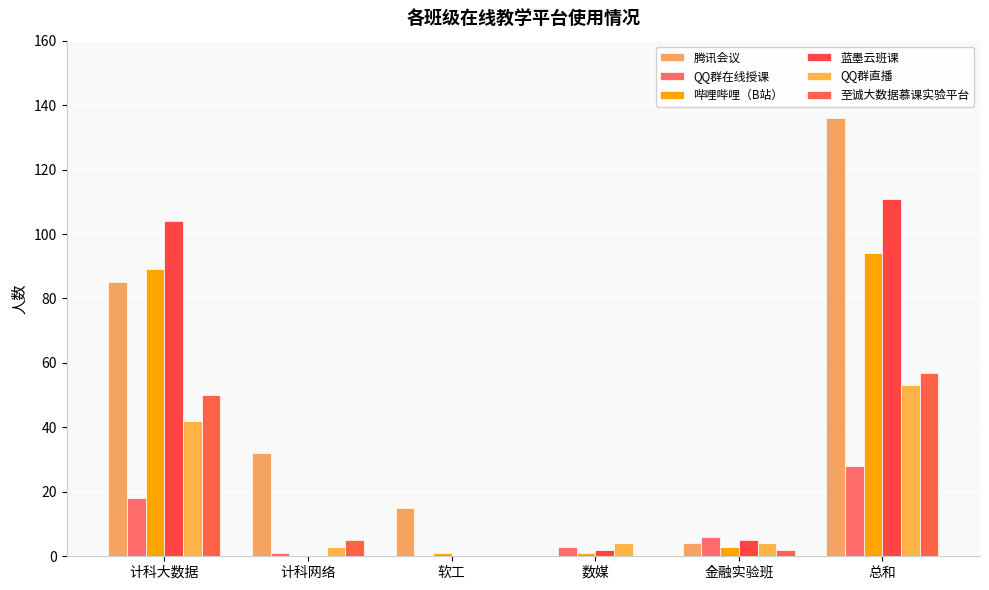

The 腾讯会议 series shows 136 at 总和. True or false?

True